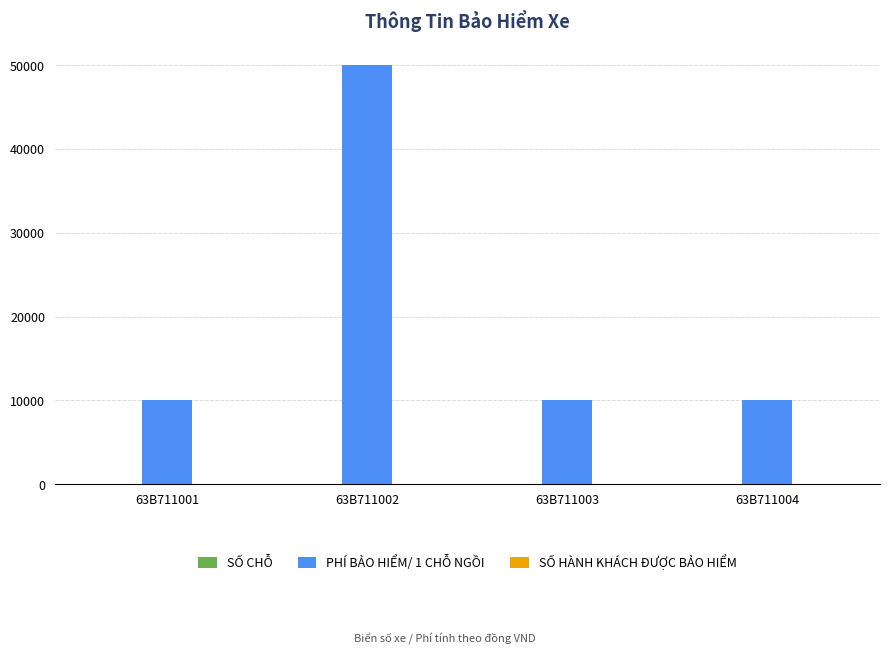

Which series has the largest total across all categories?

PHÍ BẢO HIỂM/ 1 CHỖ NGỒI